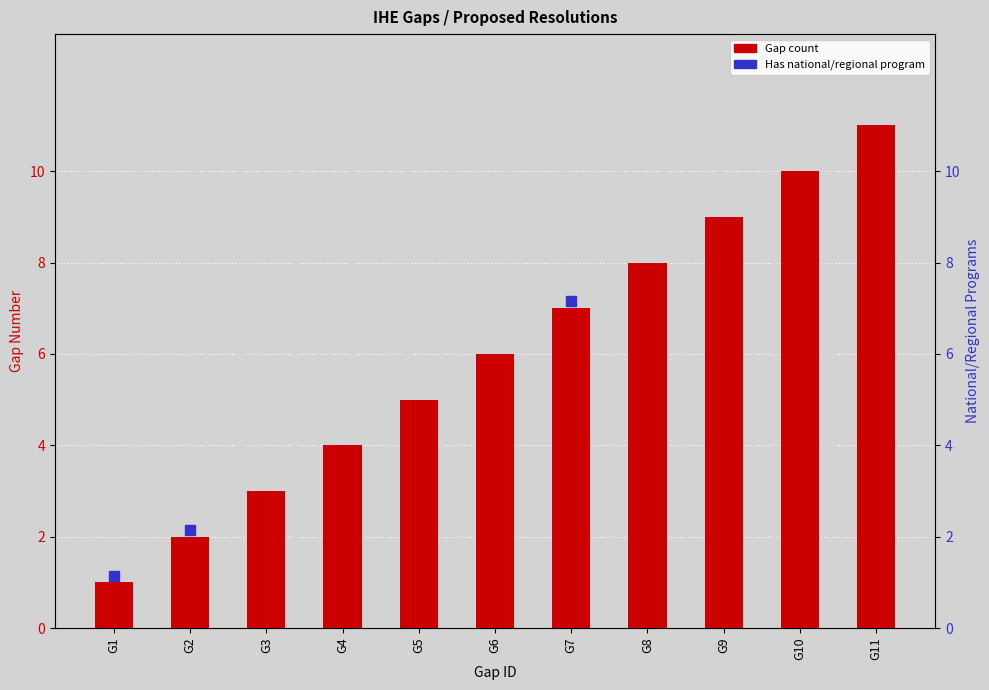

How many data points are less than 6?

5